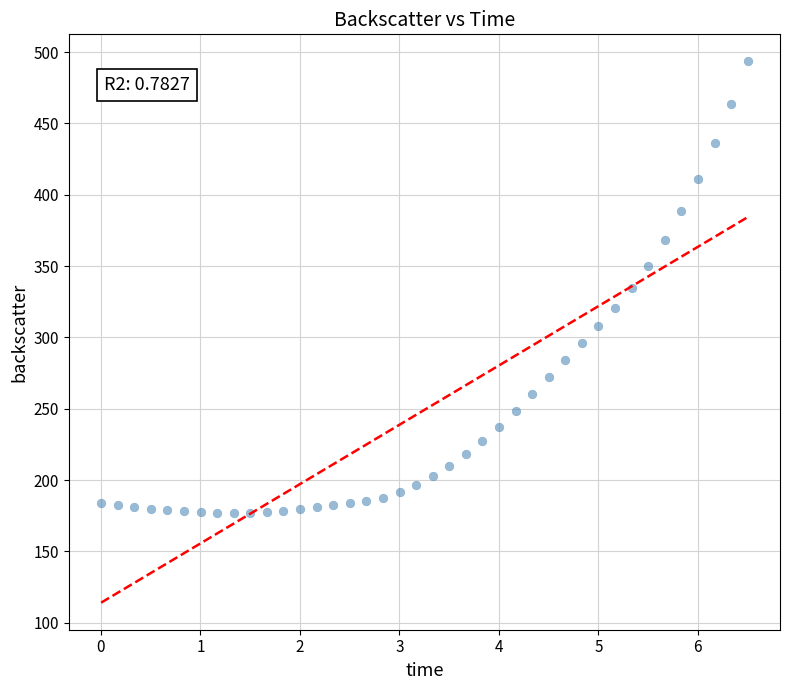

What is the range of Y values (max minus min)?

316.6